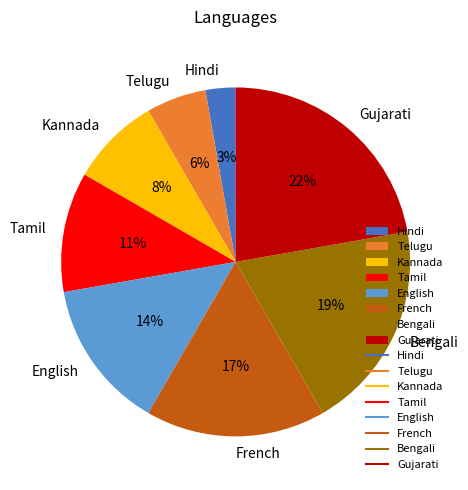

The Kannada slice represents 1% of the pie. True or false?

False